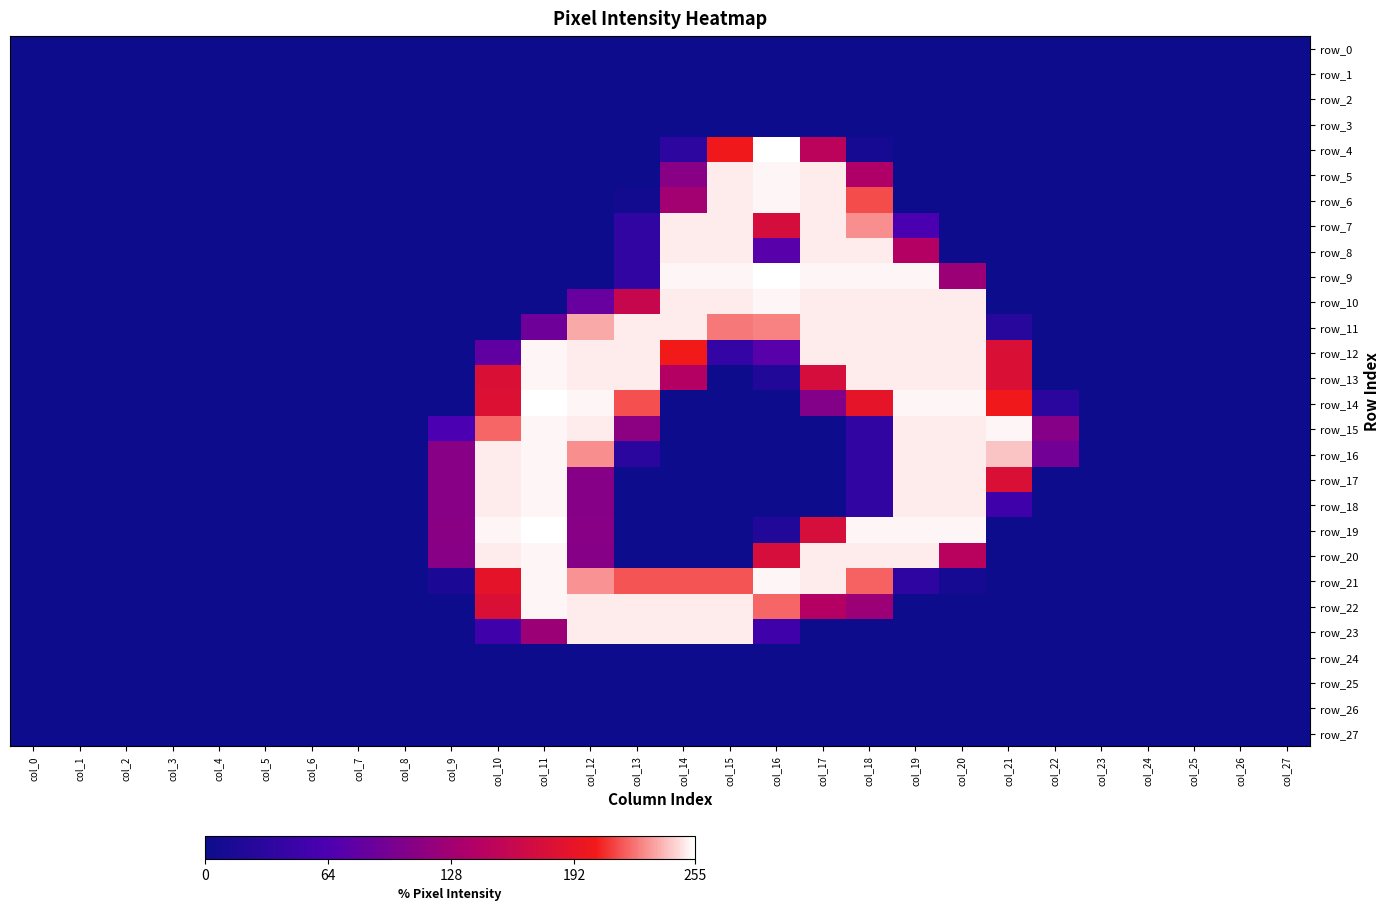

What is the total value across all series at col_19?

3257